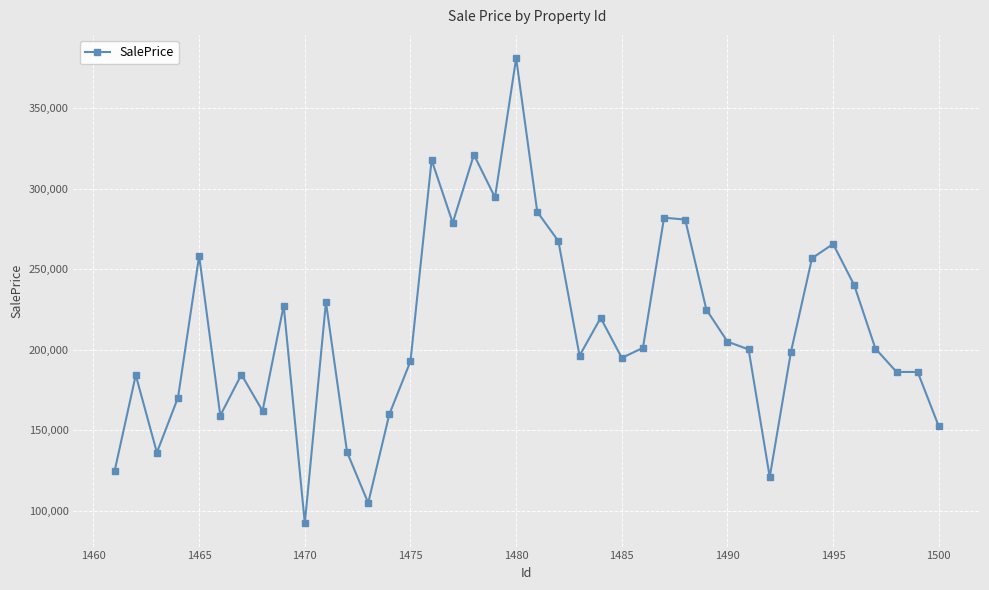

True or false: there are more than 0 points higher than both neighbors.

True